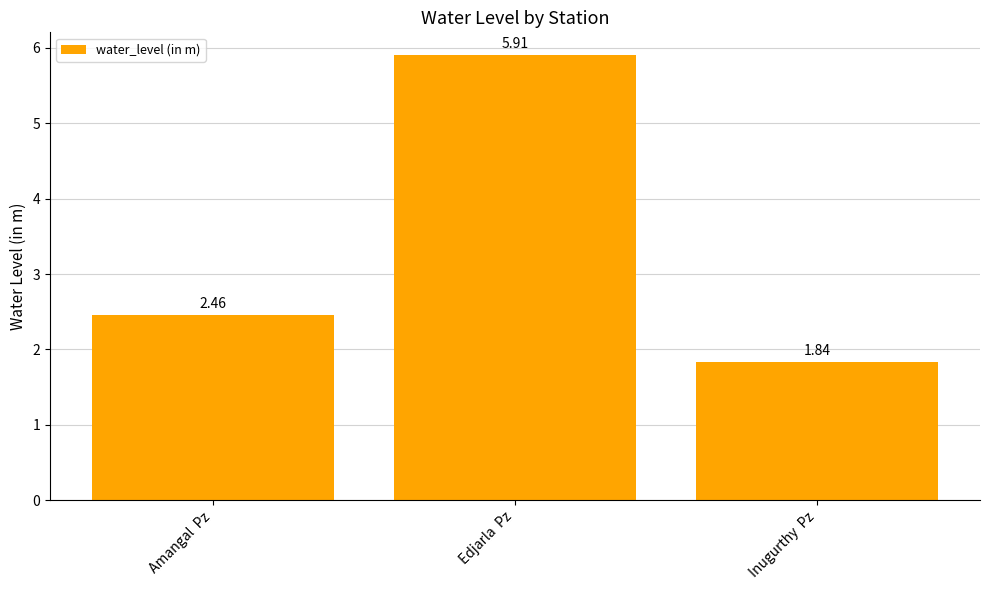

How many data points does each series have?

3